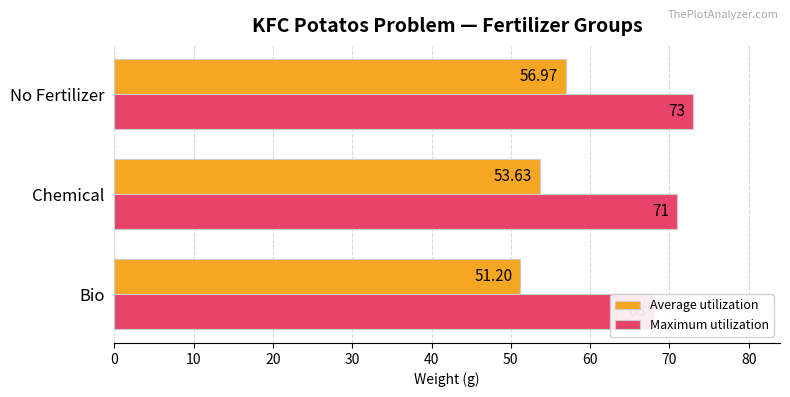

The Average utilization series shows 74.6 at Chemical. True or false?

False